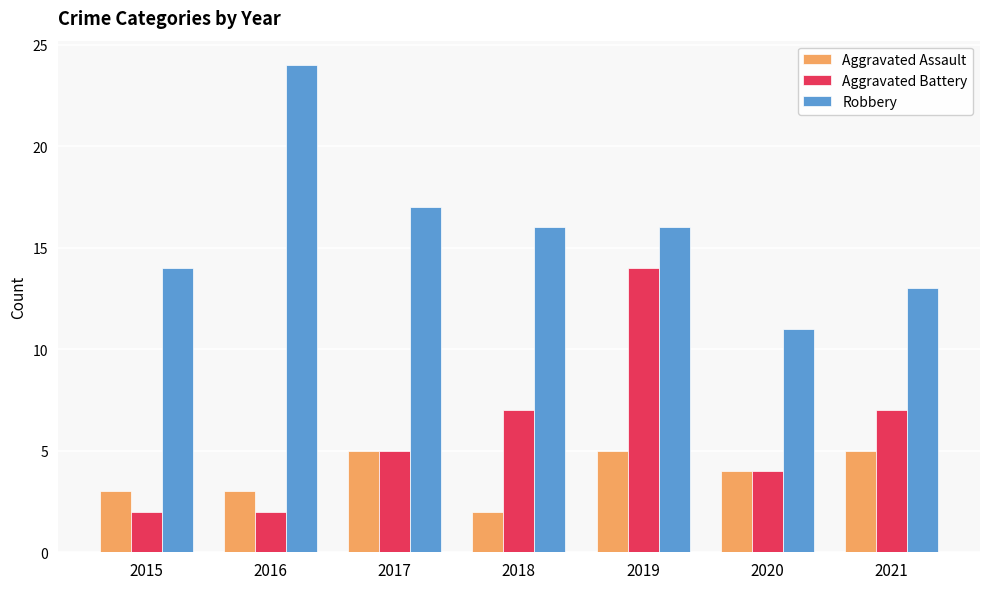

How many categories are shown in the chart?

7